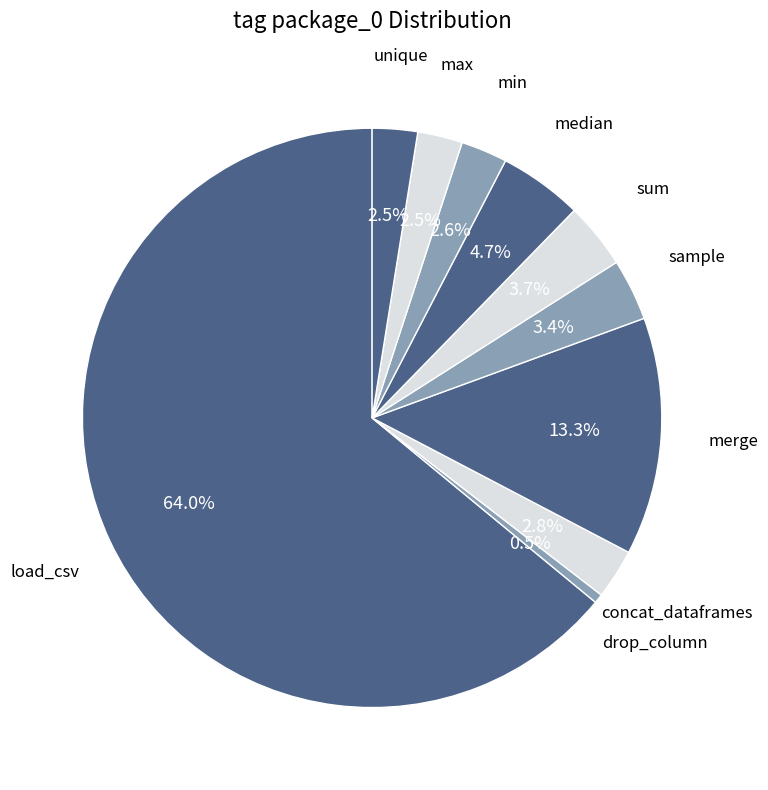

How many segments does this pie chart have?

10